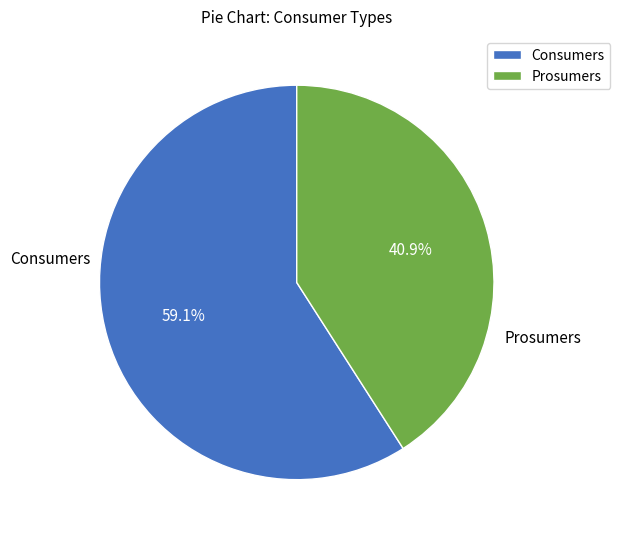

What percentage is the Prosumers slice, to the nearest percent?

41%